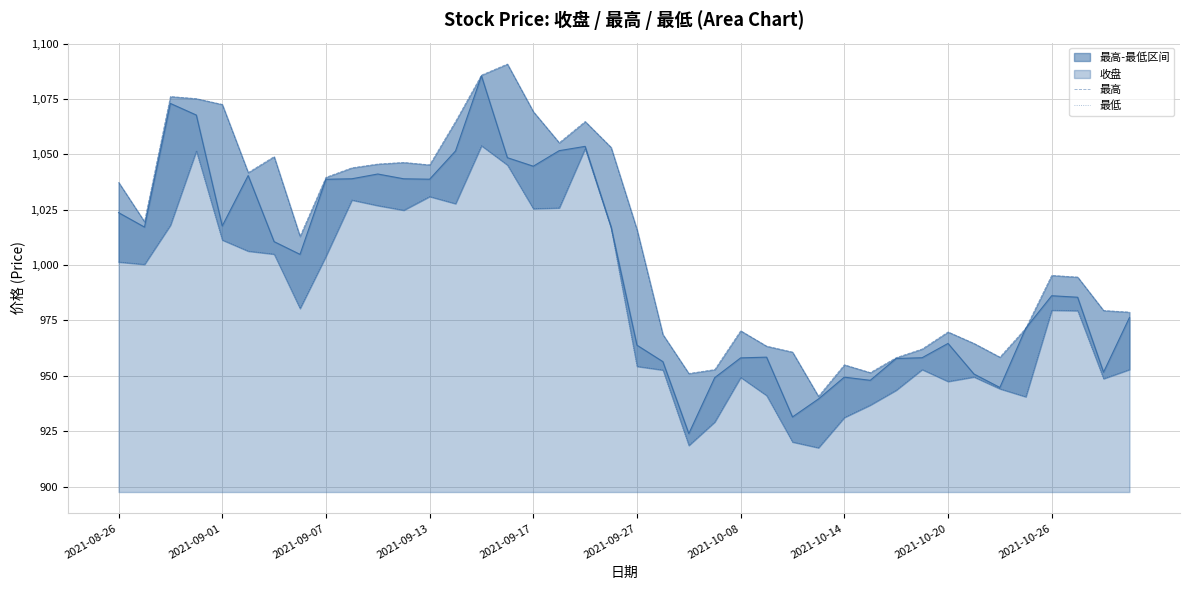

The value of 最高 at 38 is 979.5. True or false?

True